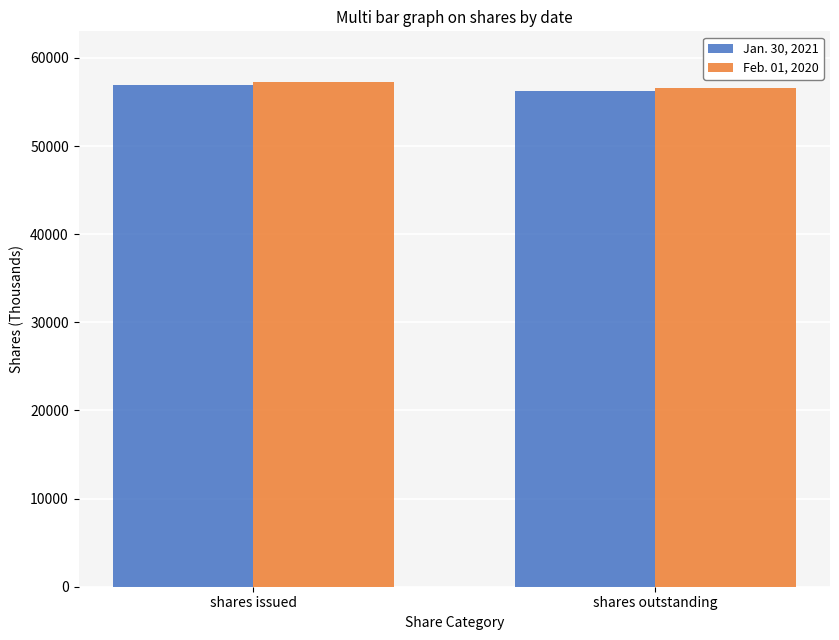

The value of Feb. 01, 2020 at shares outstanding is 31517. True or false?

False